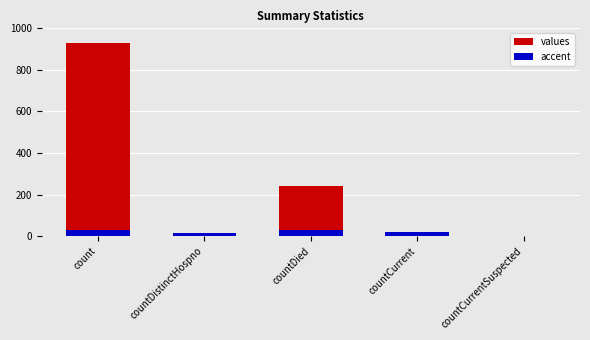

Reading left to right, what are all the values shown in this chart?

values: 929	17	241	22	0
accent: 30	17	30	22	0